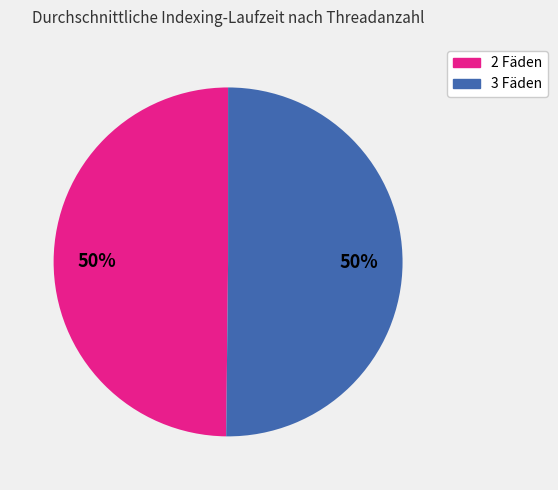

To the nearest percent, what percentage of the pie is 2 Fäden?

50%